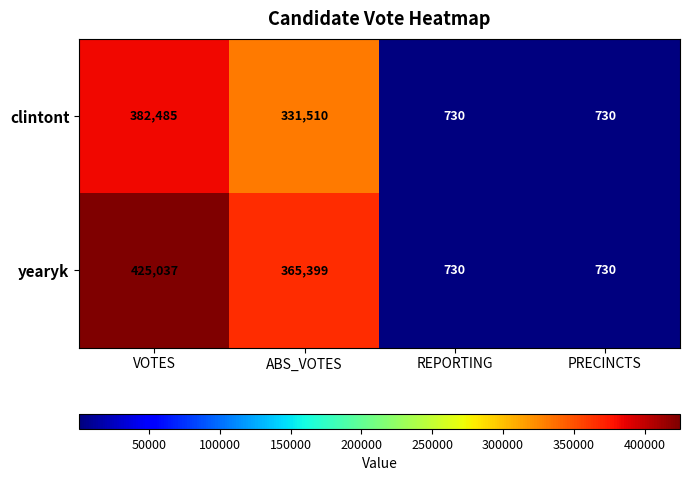

What is the maximum value shown in the chart?

425037